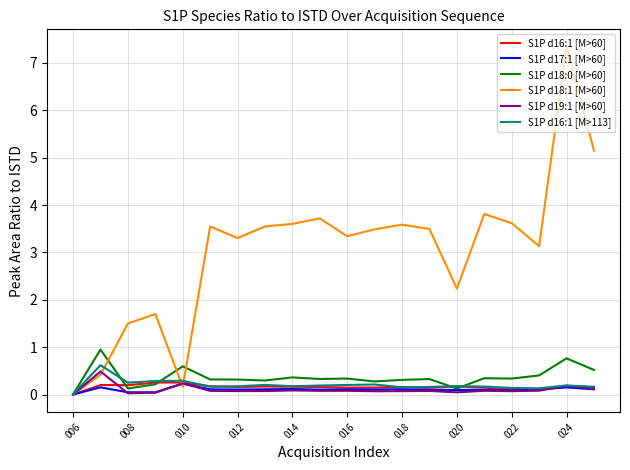

What is the greatest value displayed?

7.3